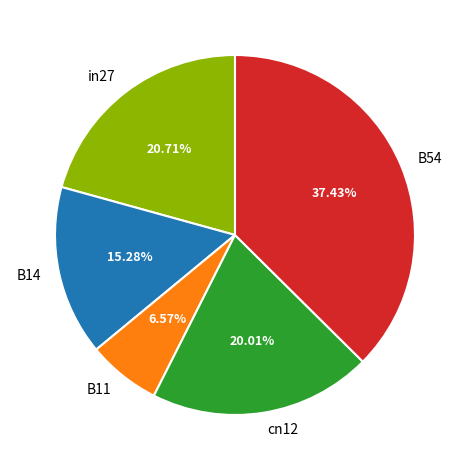

What portion of the pie excludes B54?

62.6%